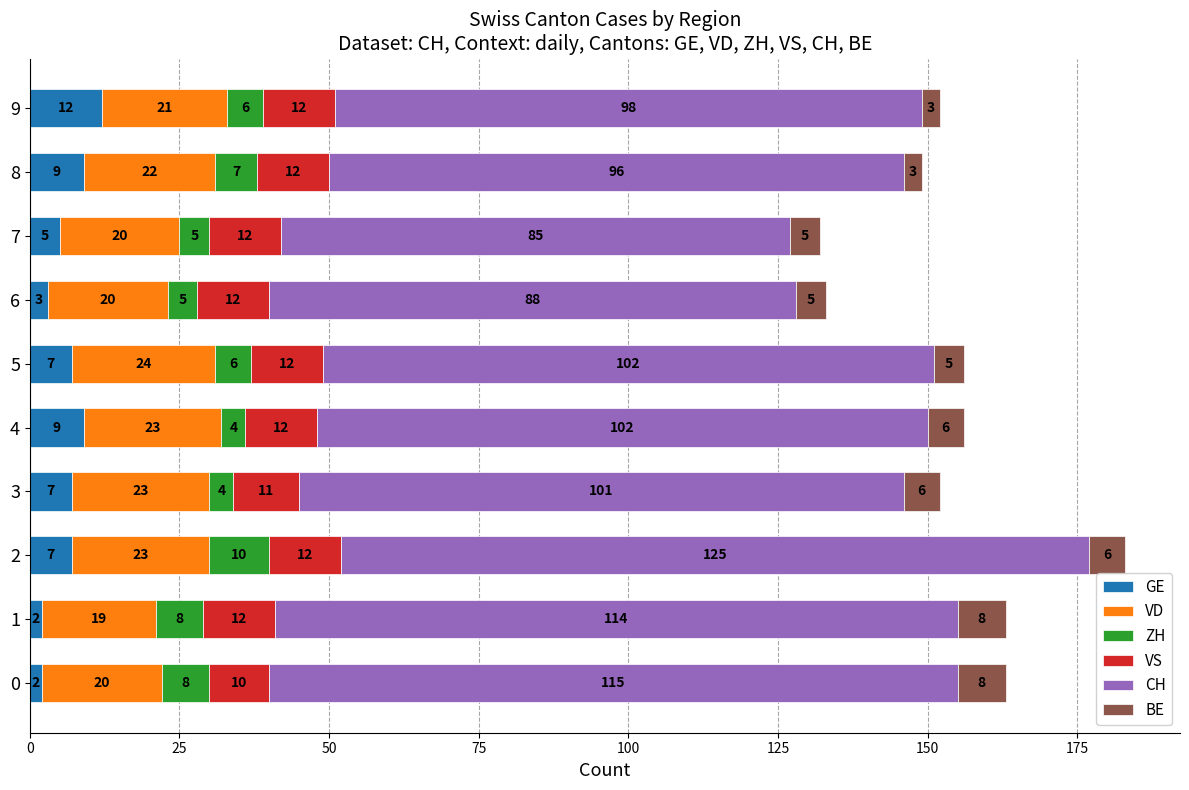

What is the total value across all series at 2?

183